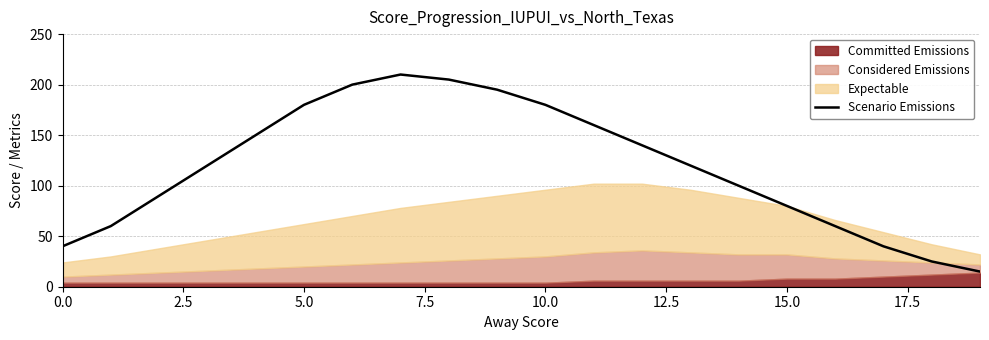

The chart shows a value of 180 at 10. True or false?

True